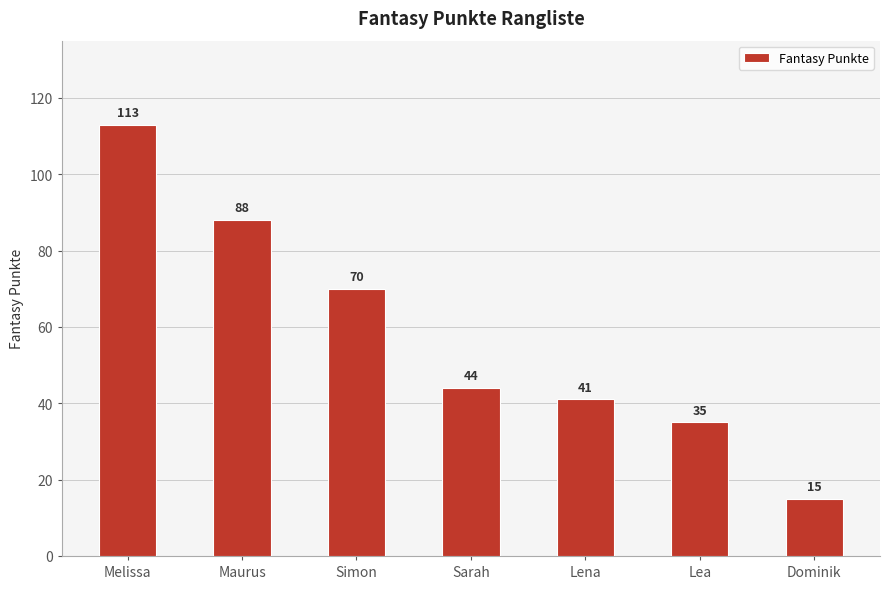

What is the label of the 1st bar from the right?

Dominik